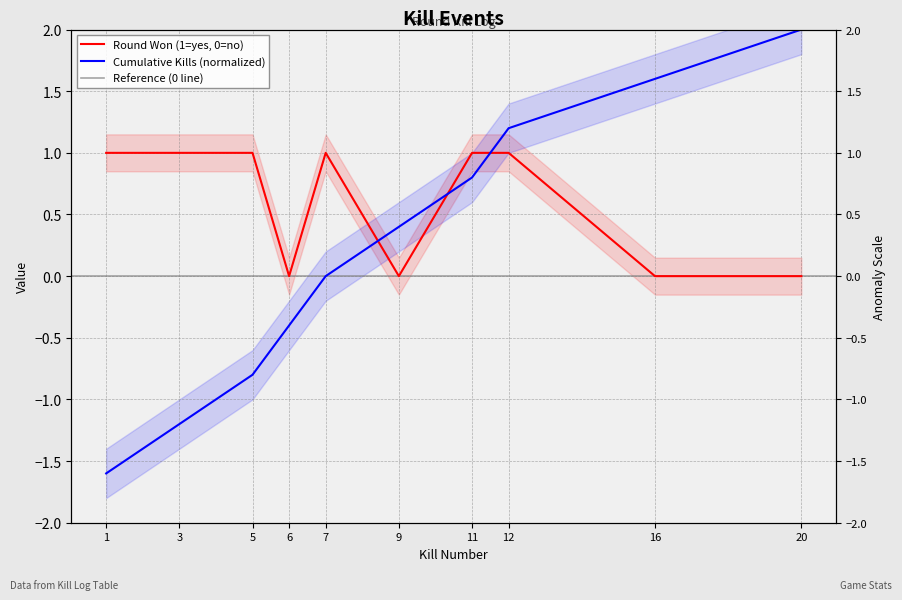

Between 1 and 11, which is larger?

1